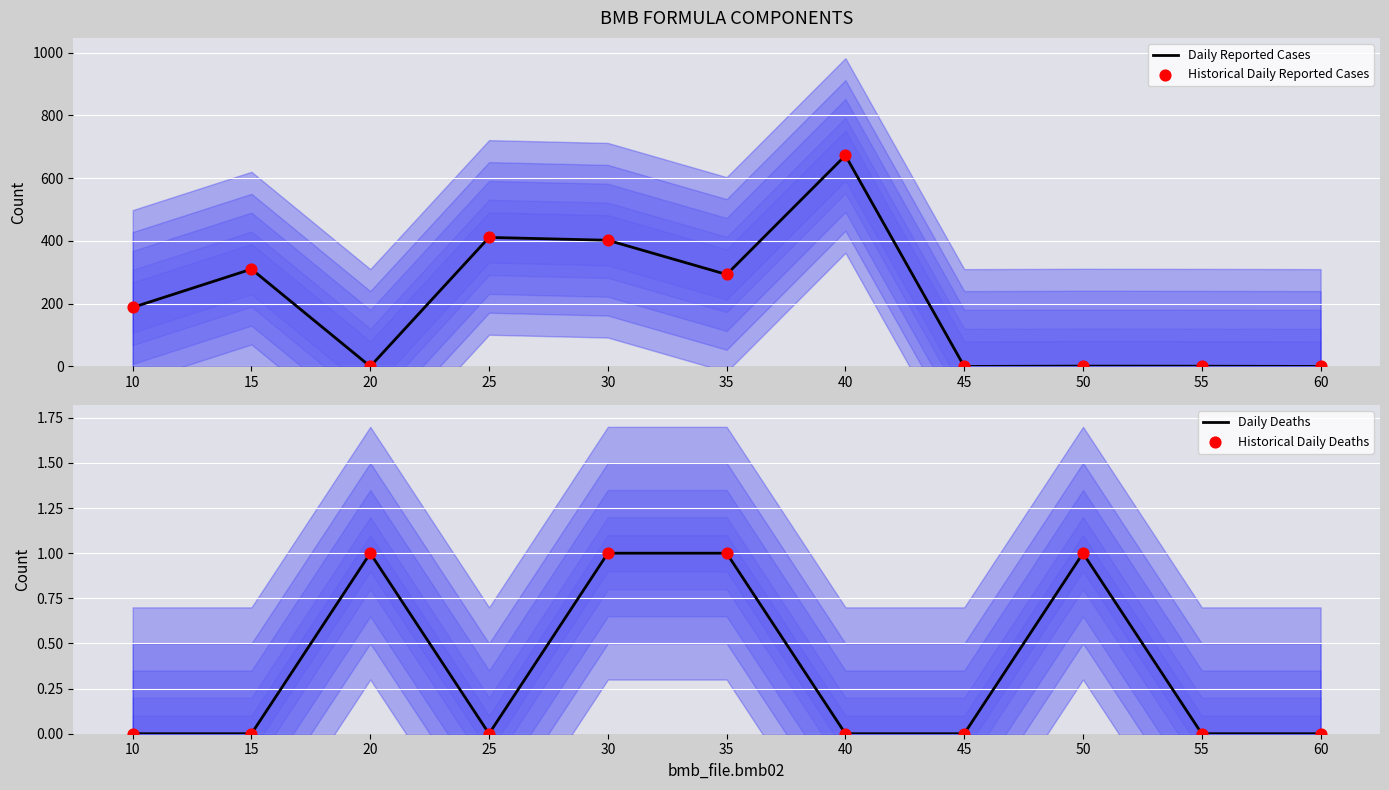

At which category is the sum across all series the highest?

40